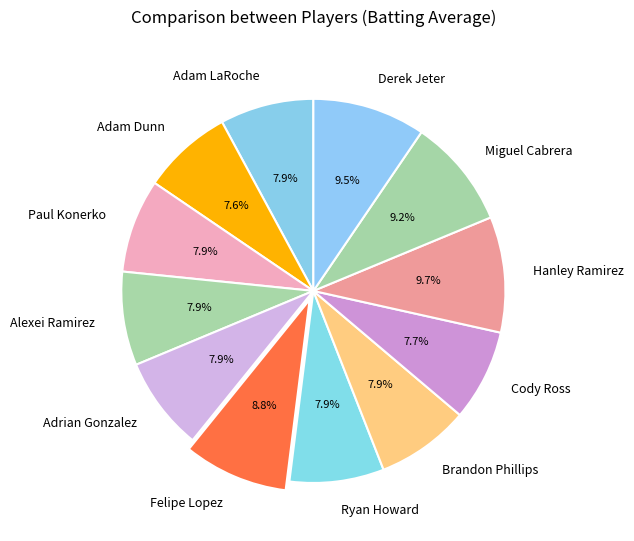

Is there a majority slice in this chart?

No